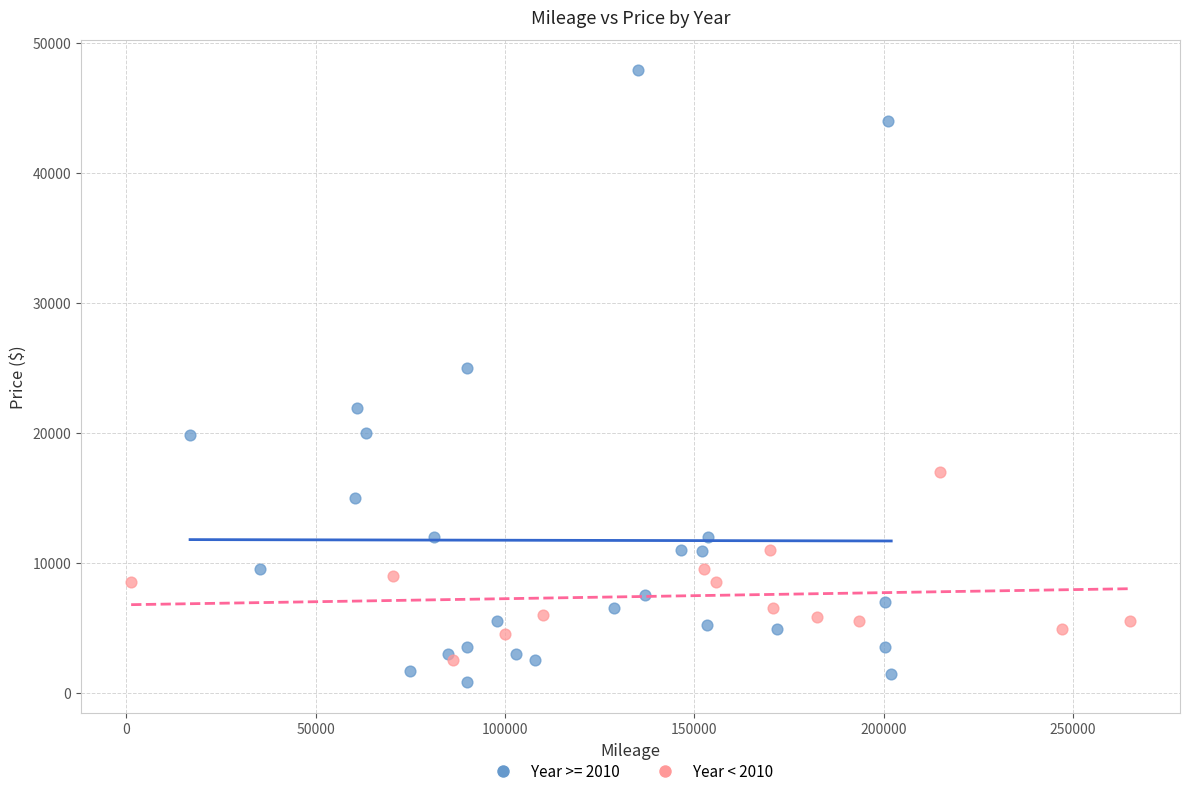

Which series has the largest Y range (max minus min)?

Year >= 2010